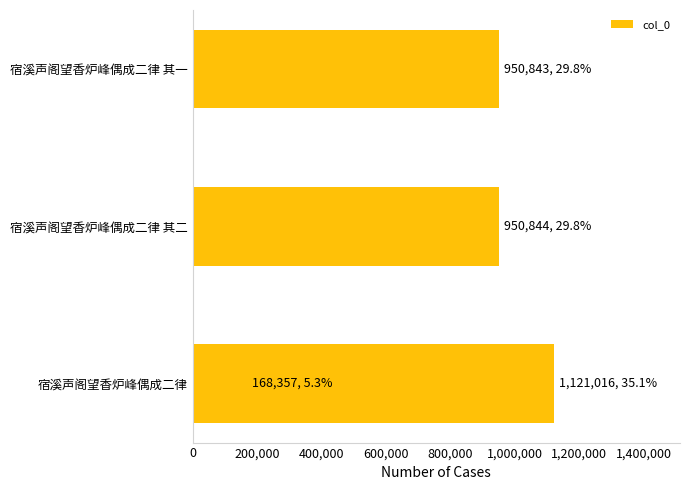

True or false: the data shows 94896 at 600,000.

False